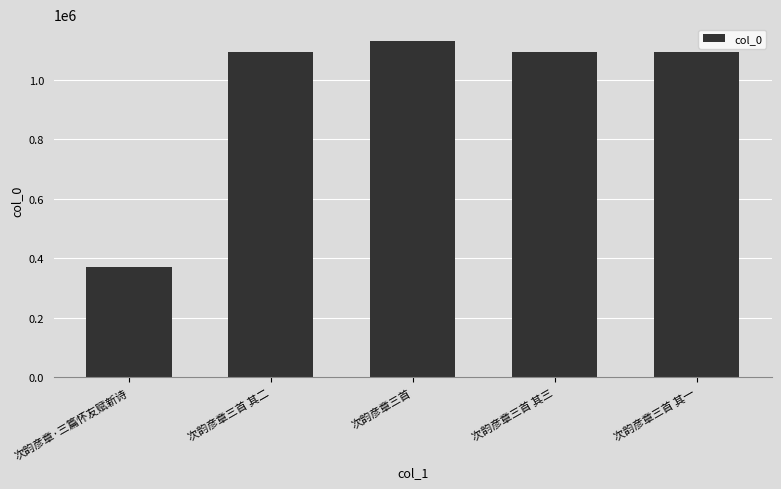

Are the bars horizontal?

No